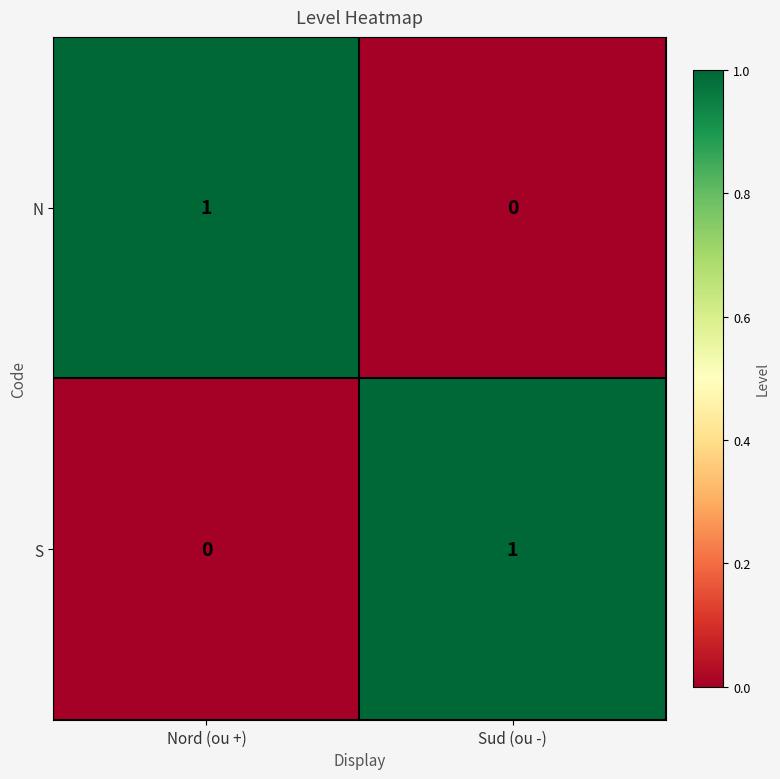

Which category has the lowest value in the N series?

Sud (ou -)